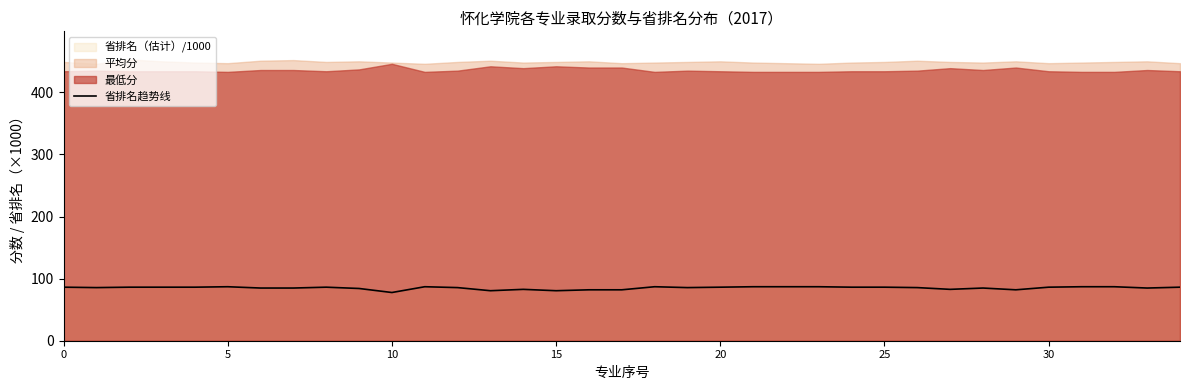

Does the chart have visible grid lines?

No